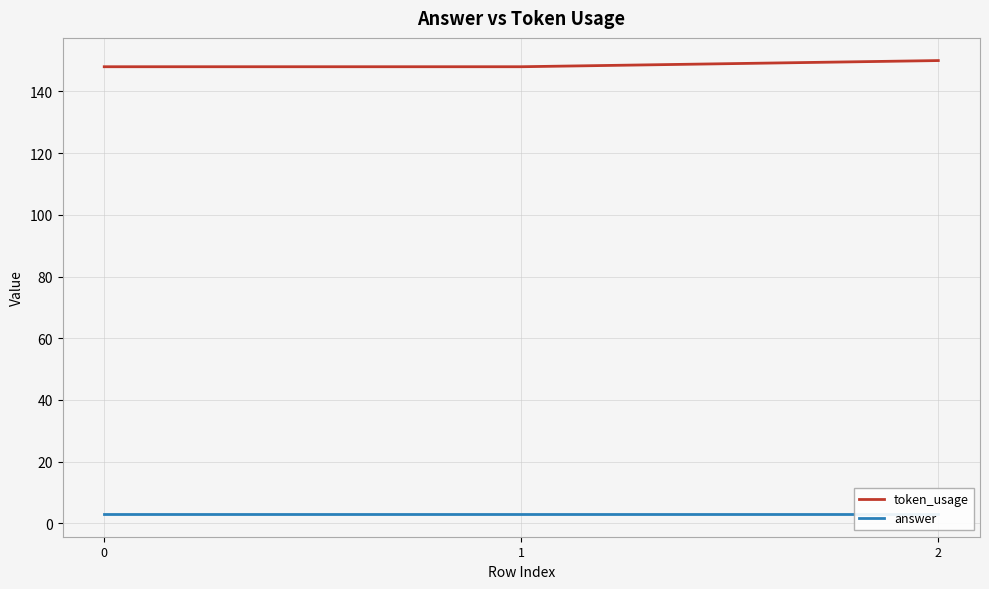

Reading right to left, list all the values displayed in this chart.

token_usage: 150	148	148
answer: 3	3	3